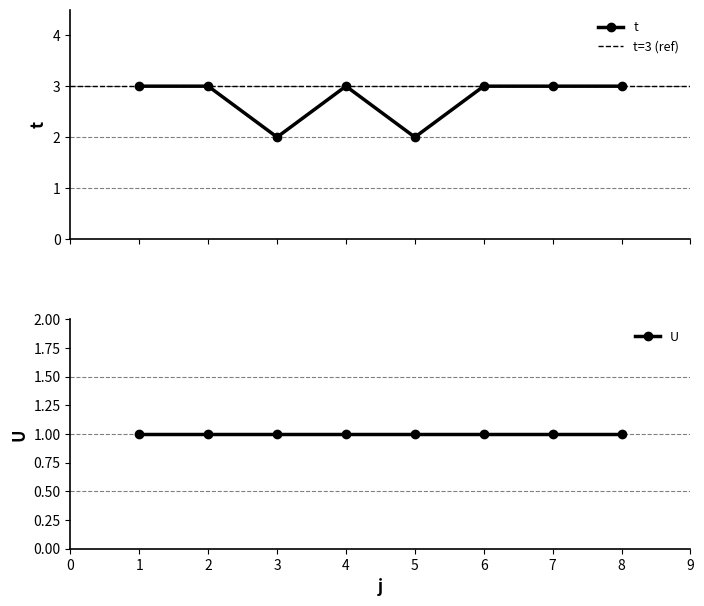

Reading left to right, what are all the values shown in this chart?

1=3	2=3	3=2	4=3	5=2	6=3	7=3	8=3